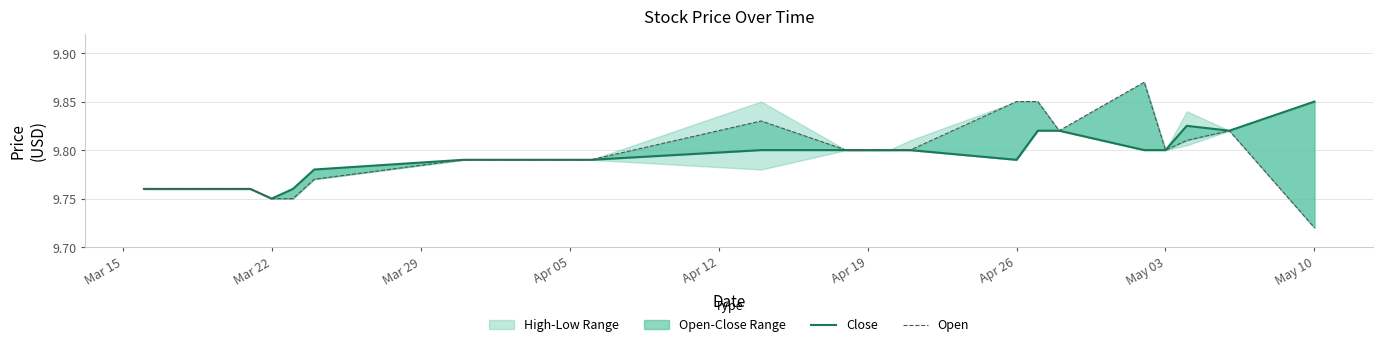

True or false: Close has more than 1 interior local peaks.

False